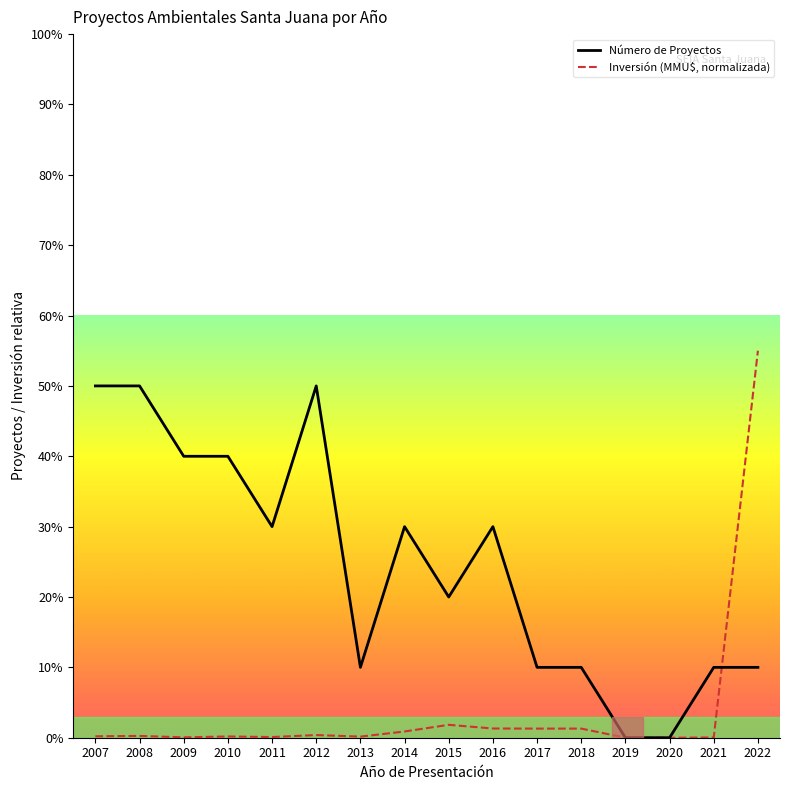

What is the sum of the Inversión (MMU$, normalizada) values at 2016 and 2017?

0.3